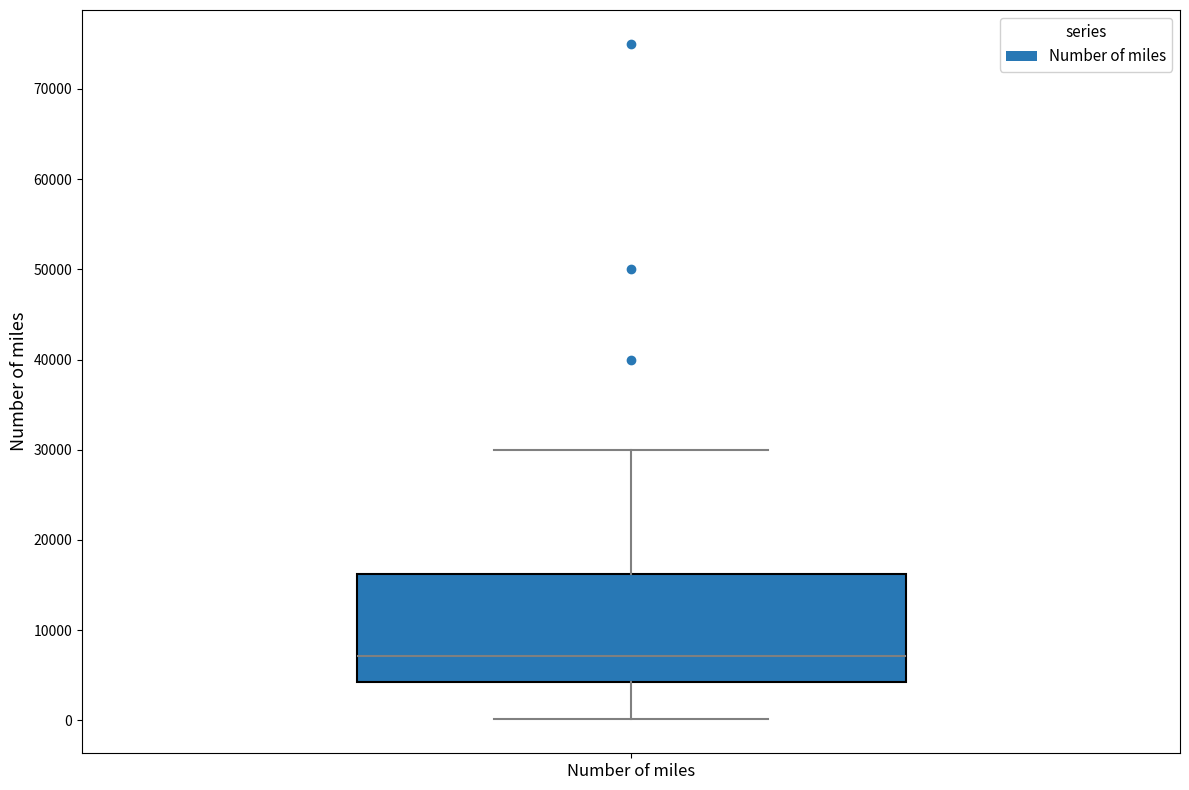

Where does the median line of the box for Number of miles sit on the y-axis? The values are not printed on the chart, so give them approximately, as read against the axis.

7000